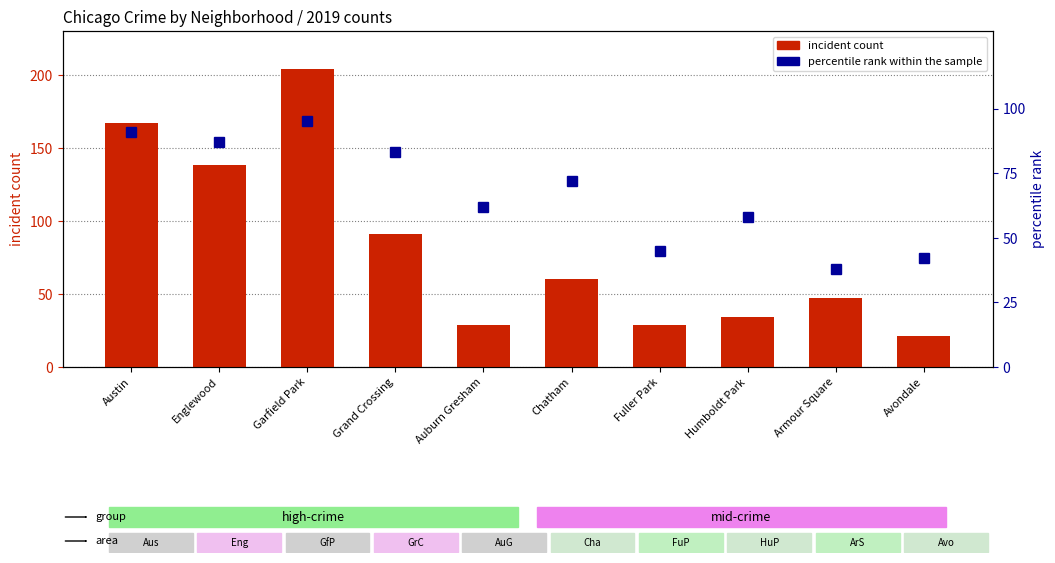

True or false: incident count has a value of 34 at Avondale.

False